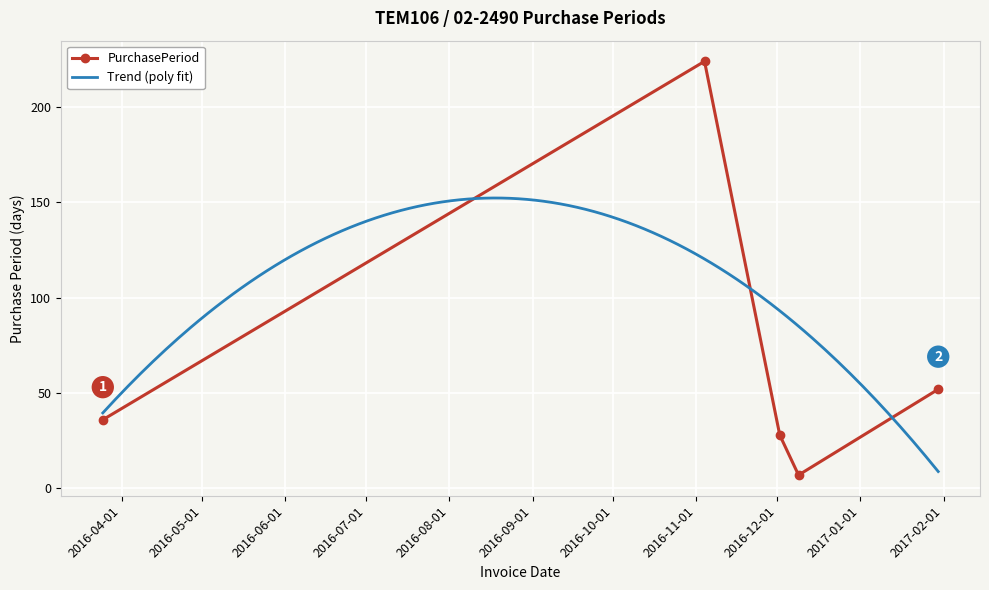

Rank the categories by value from highest to lowest.

2016-11-04, 2017-01-30, 2016-03-25, 2016-12-02, 2016-12-09